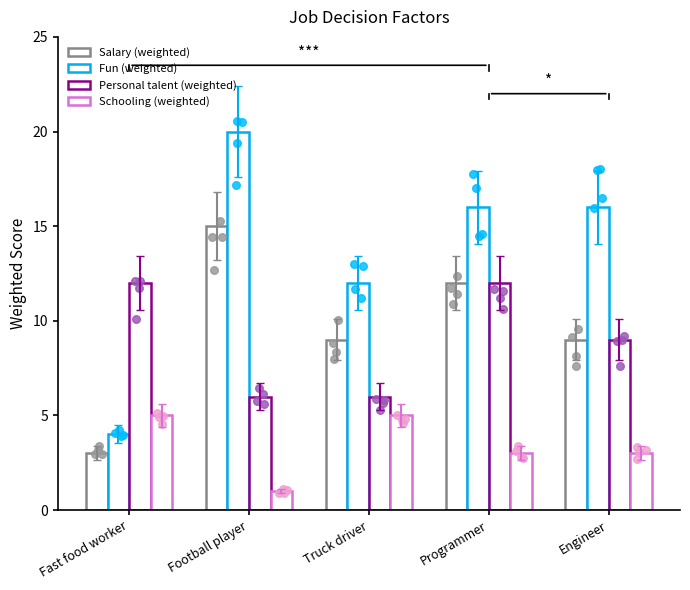

What is the total value across all series at Engineer?

37